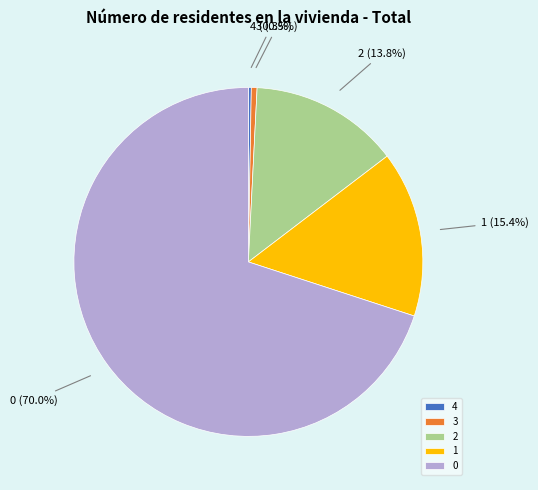

Is 0 the majority of the pie?

Yes